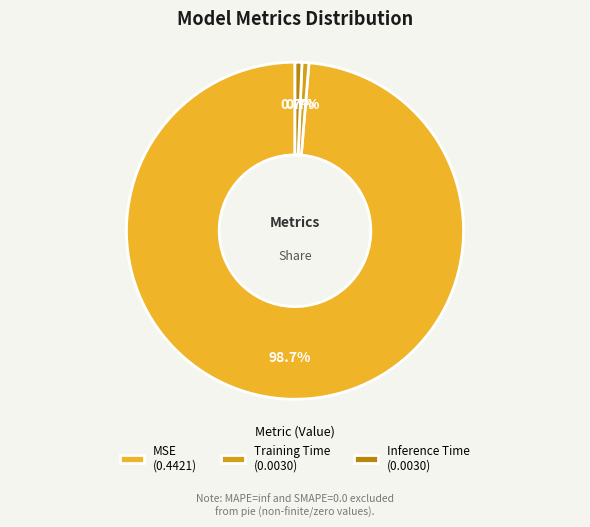

The Training Time slice represents 11% of the pie. True or false?

False